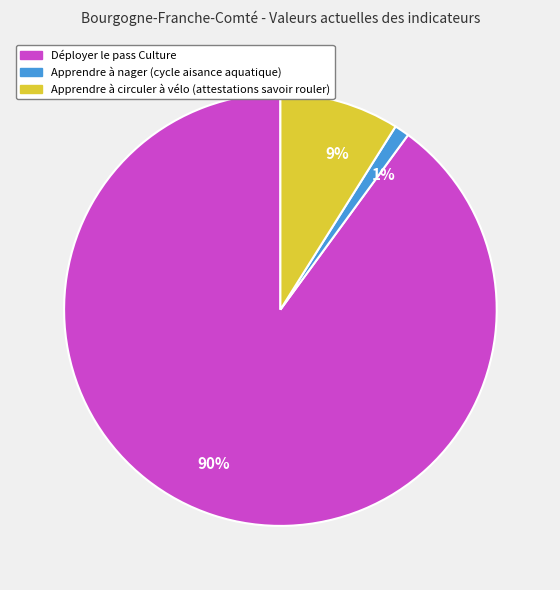

What is the largest slice in the pie chart?

Déployer le pass Culture